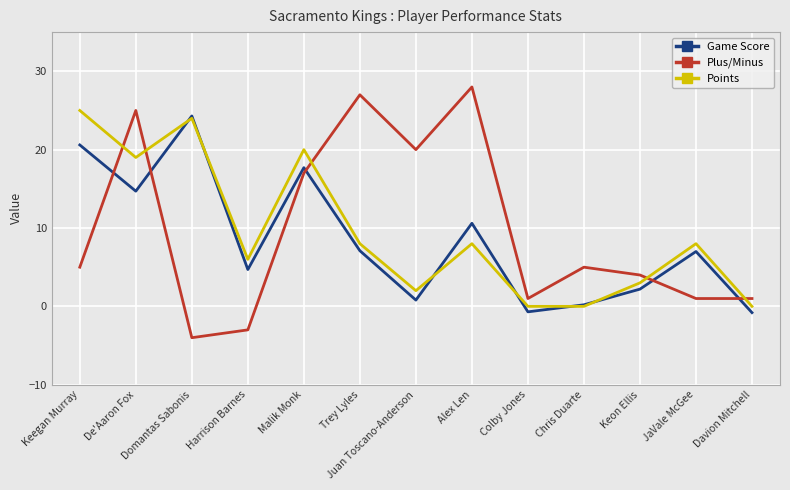

What are all the series names shown in the legend?

Game Score, Plus/Minus, Points